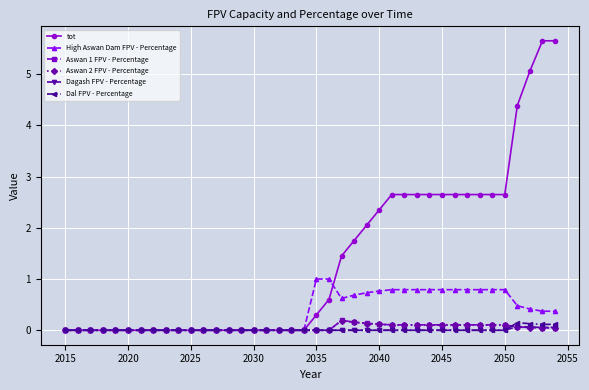

What is the value of the tot point at the 40th from the left?

5.7